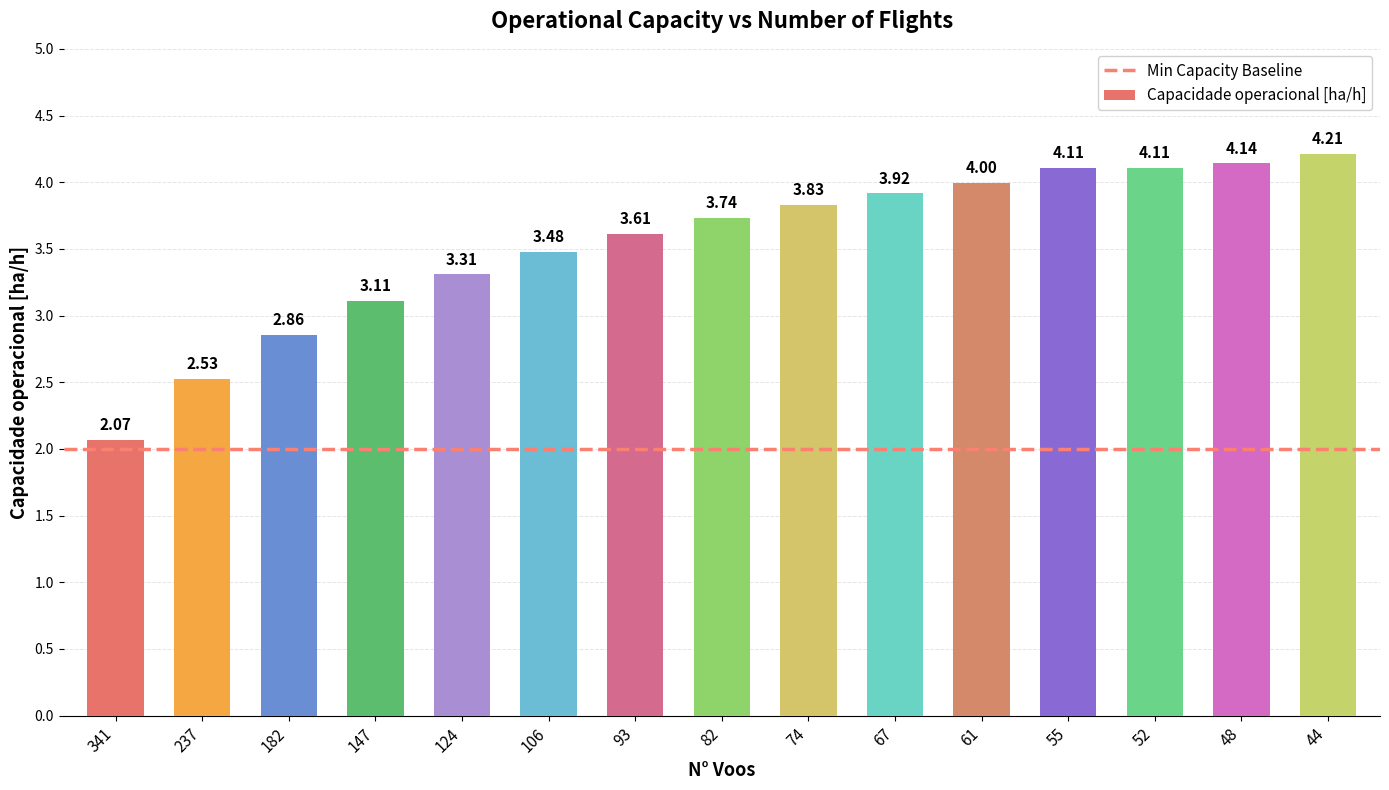

How many data points does each series have?

15